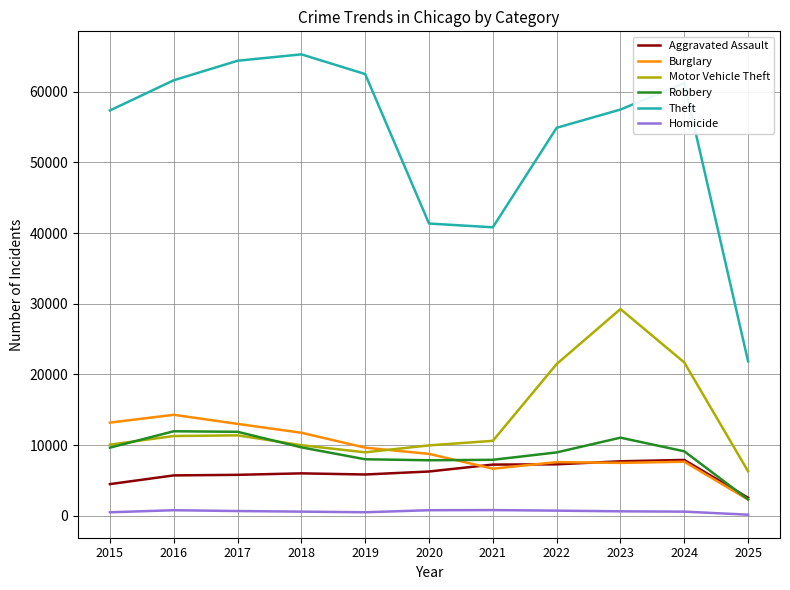

What is the maximum value shown in the chart?

65290